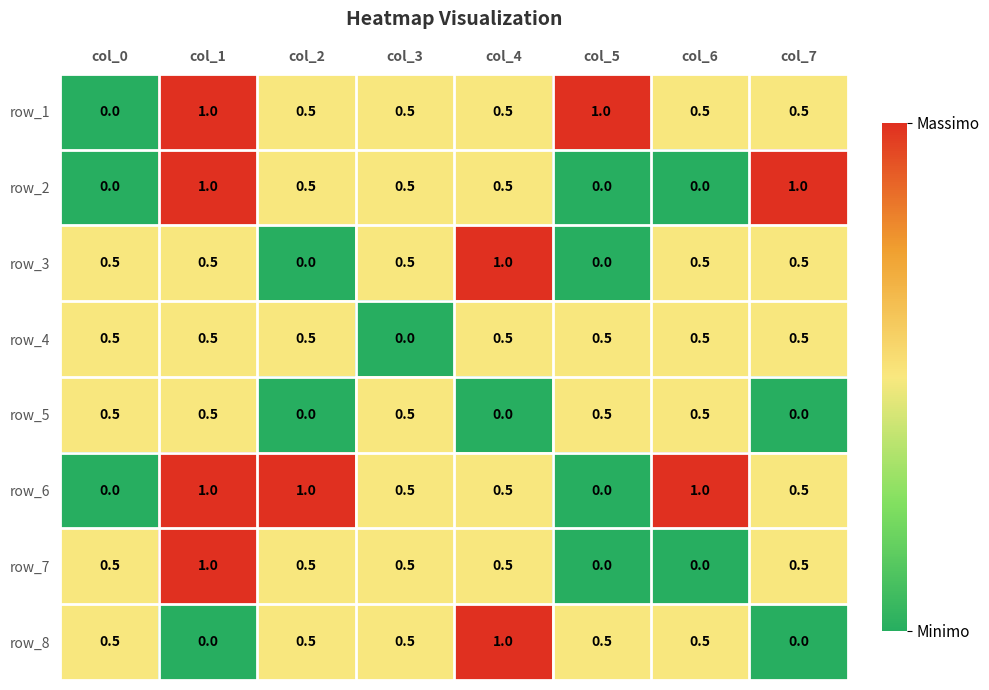

Is it true that row_6 equals 0.5 at col_4?

True